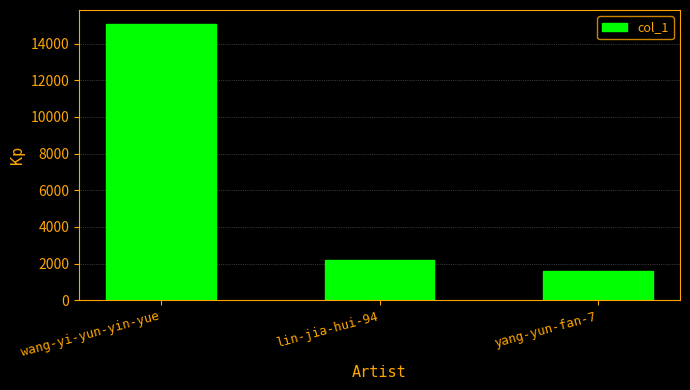

Reading left to right, what are all the values shown in this chart?

15083	2176	1576